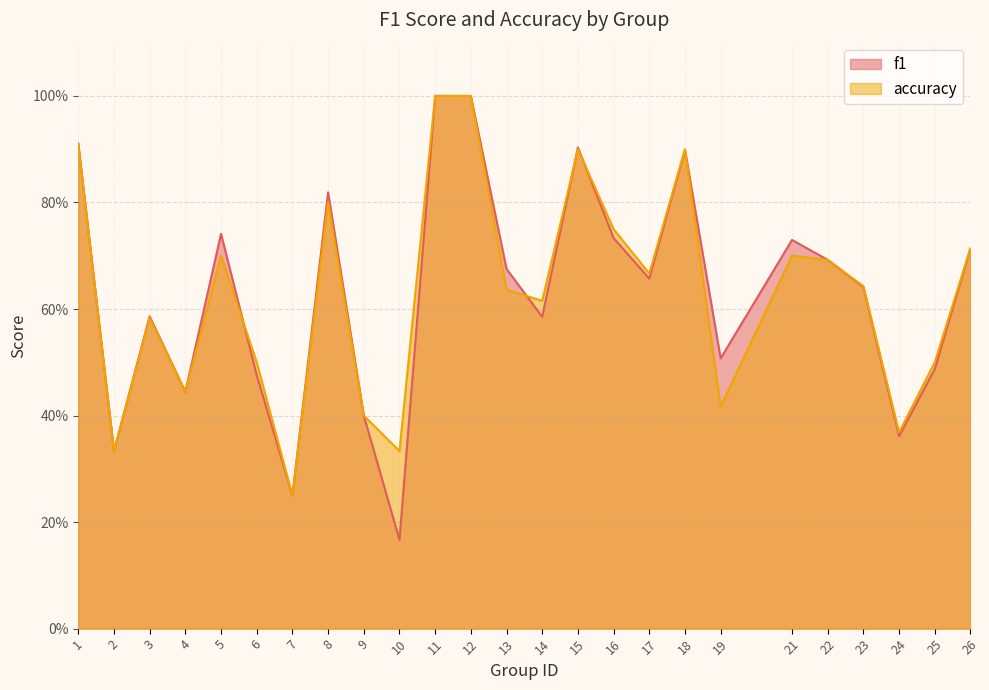

Where do accuracy and f1 first cross each other?

5 and 6